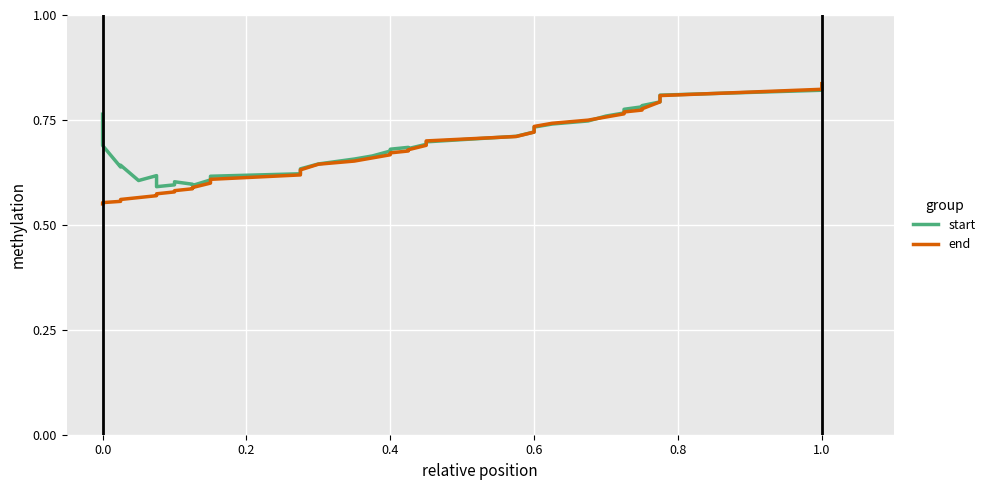

What is the sum of all start values?

27.7